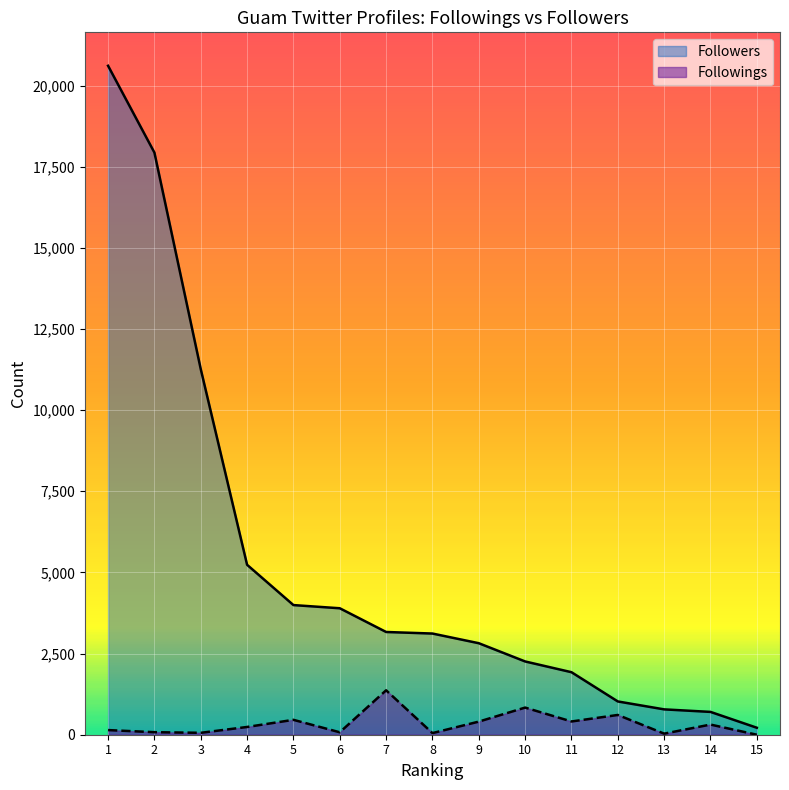

Reading left to right, list all the values displayed in this chart.

Followings: 1=143	2=78	3=59	4=239	5=459	6=75	7=1369	8=50	9=404	10=836	11=408	12=609	13=33	14=313	15=0
Followers: 1=20608	2=17934	3=11263	4=5235	5=3994	6=3896	7=3165	8=3117	9=2819	10=2257	11=1926	12=1025	13=781	14=703	15=215